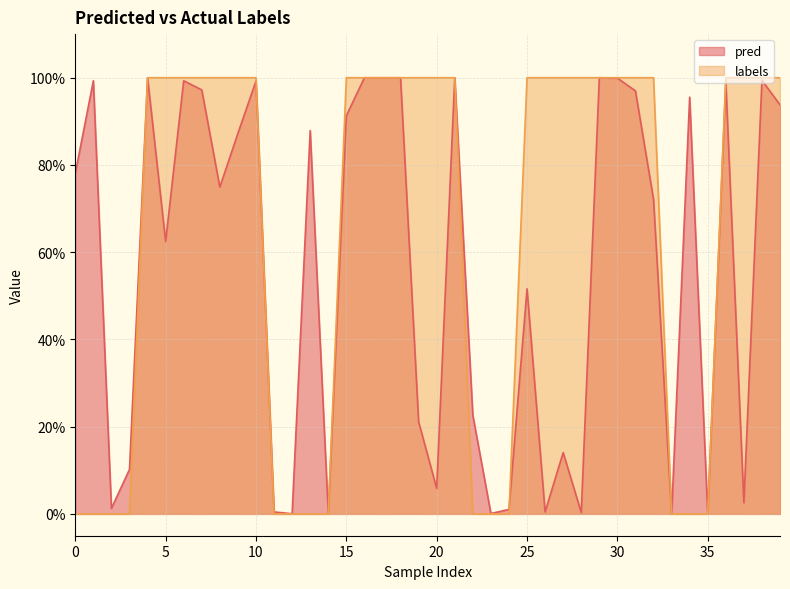

Between 16 and 14, which is larger?

16